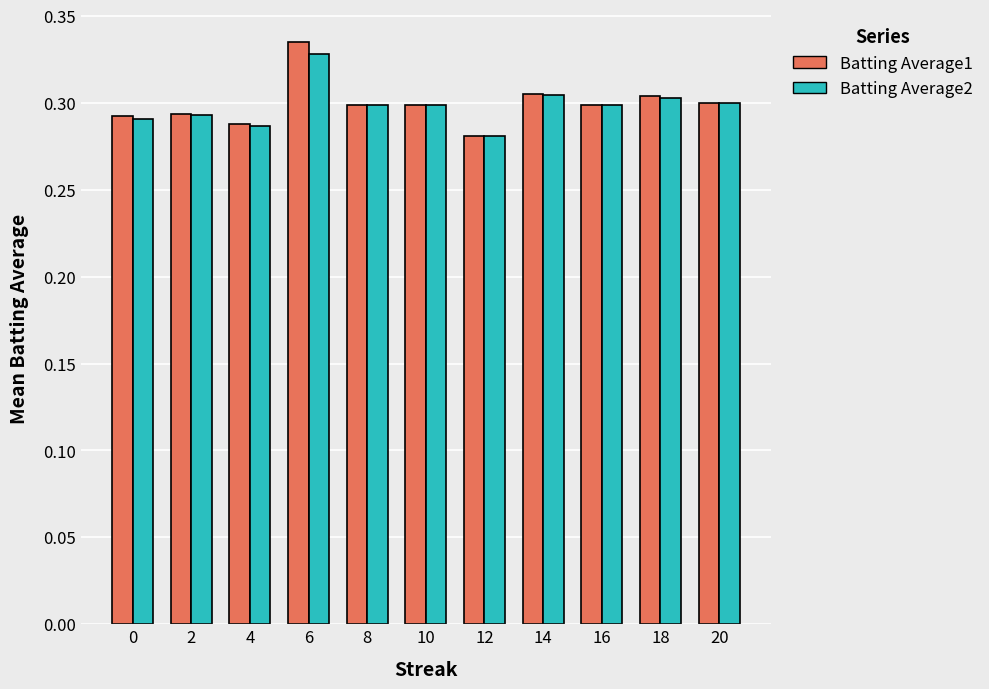

Is it true that Batting Average2 equals 0.2 at 14?

False